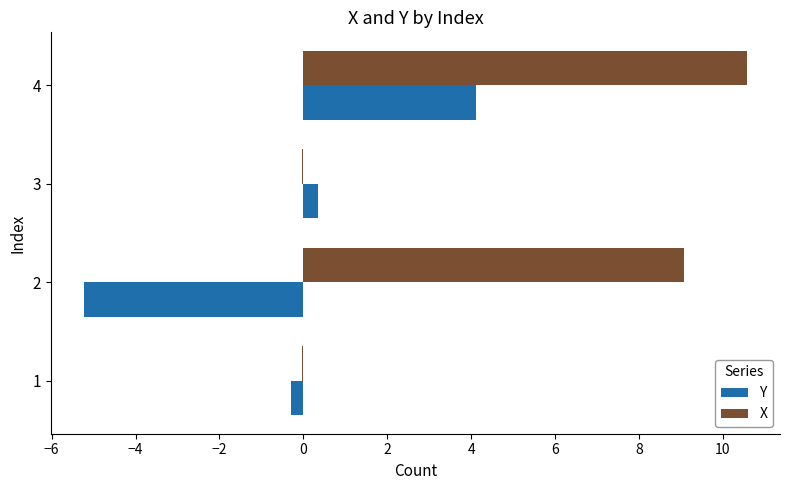

How many values in the Y series exceed 0?

2